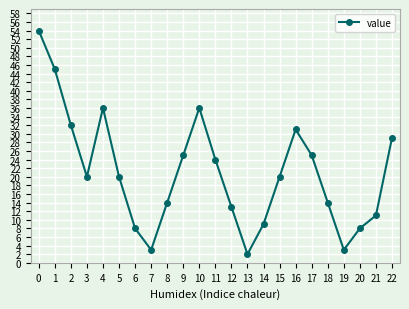

Which has a higher value, 22 or 16?

16